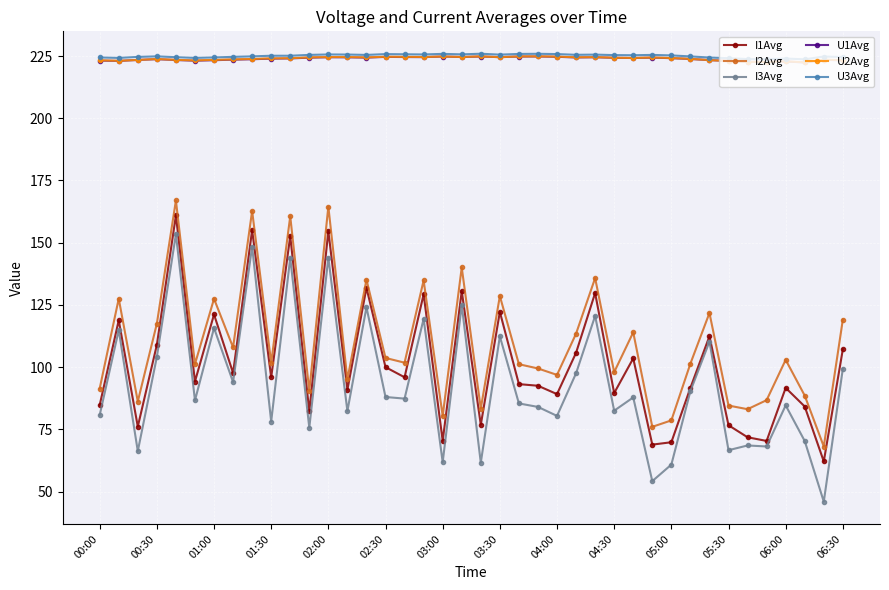

What is the minimum value for U2Avg?

222.5